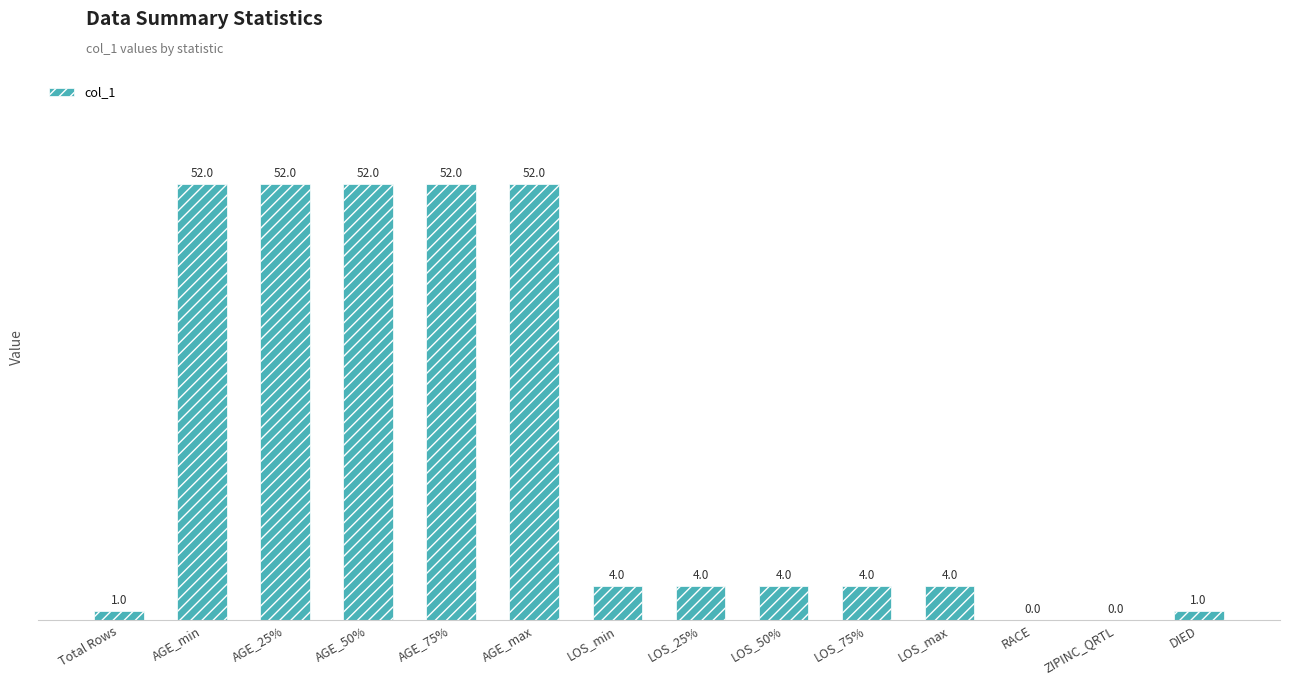

At which label does the data first exceed 4?

AGE_min